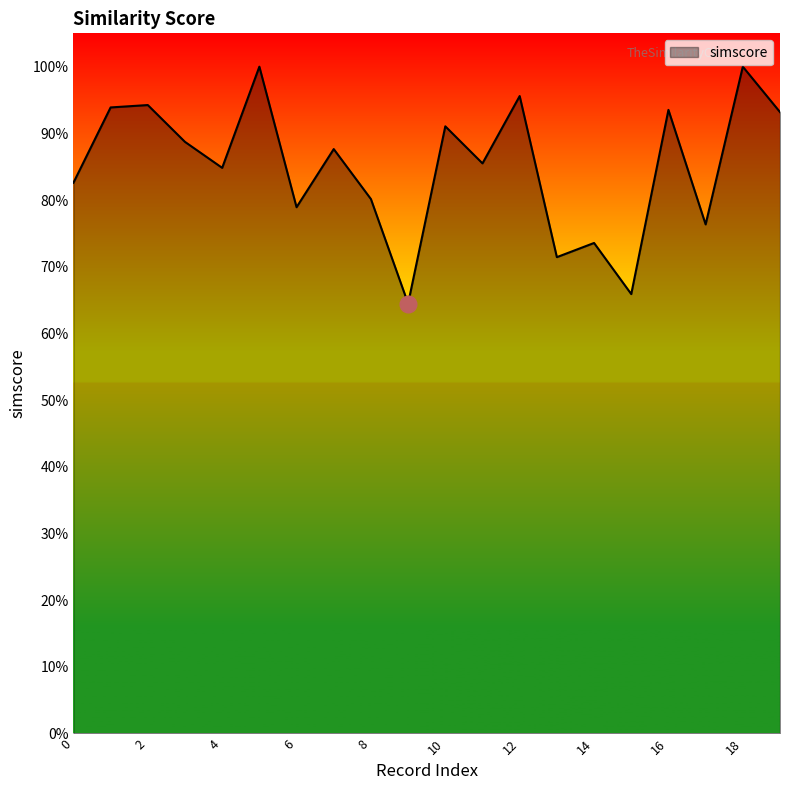

Reading left to right, transcribe all the data shown in this chart.

0.8	0.9	0.9	0.9	0.8	1.0	0.8	0.9	0.8	0.6	0.9	0.9	1.0	0.7	0.7	0.7	0.9	0.8	1.0	0.9